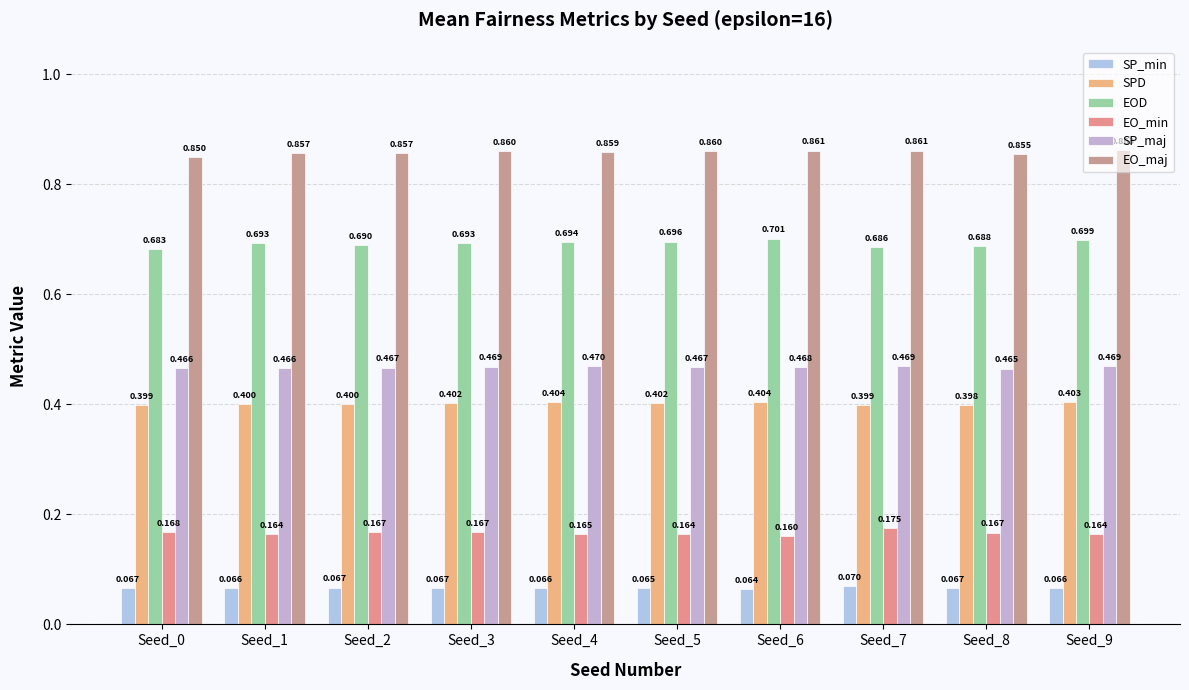

Between Seed_0 and Seed_2, which is larger?

Seed_2